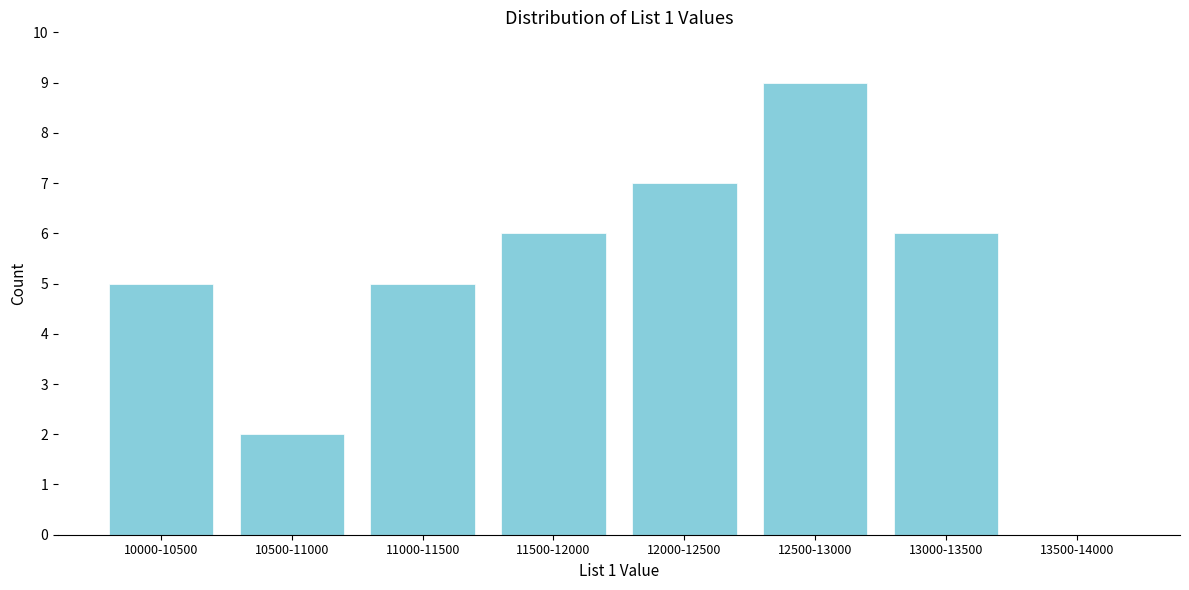

Reading left to right, what are all the values shown in this chart?

10000-10500=5	10500-11000=2	11000-11500=5	11500-12000=6	12000-12500=7	12500-13000=9	13000-13500=6	13500-14000=0